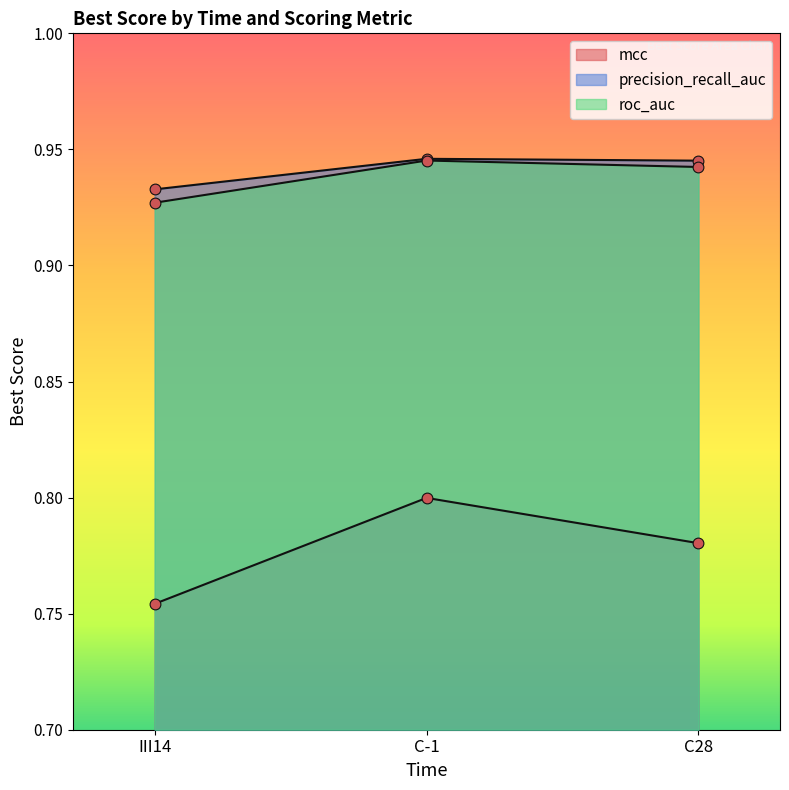

Which series reaches the maximum Y coordinate?

precision_recall_auc